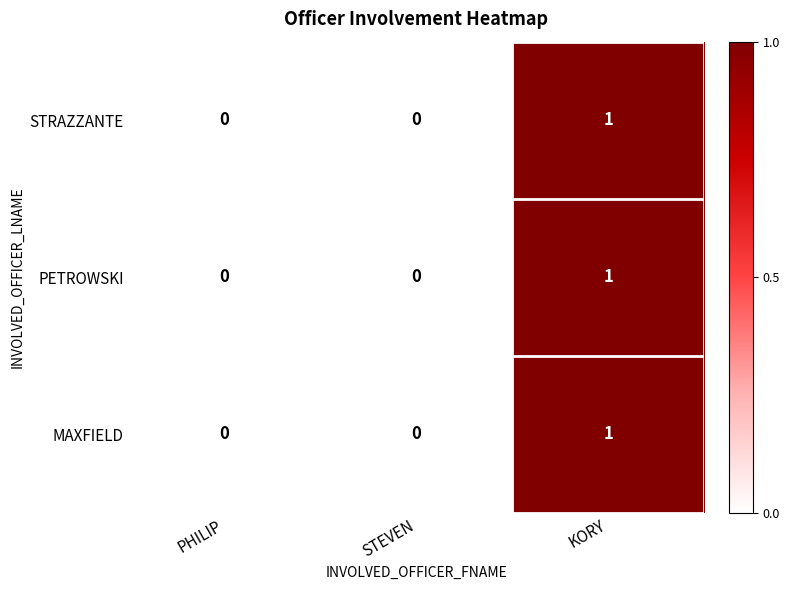

How many data points does each series have?

3